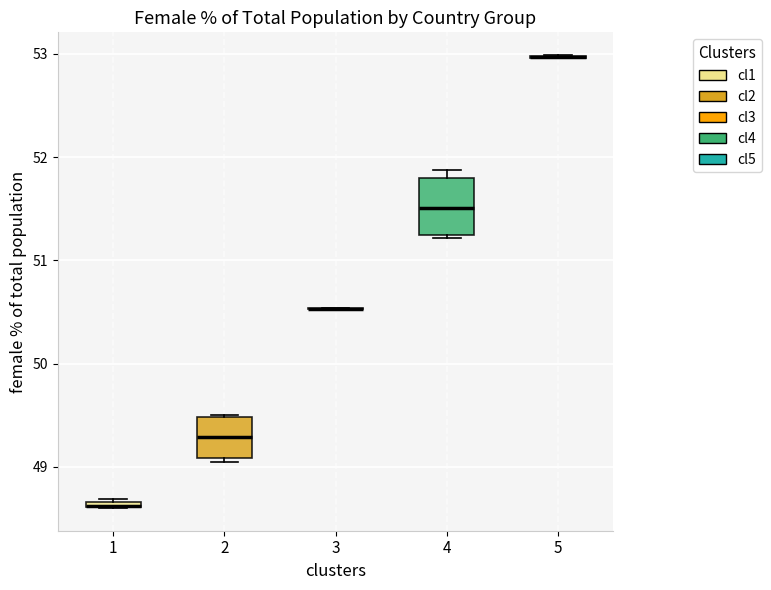

Where is the upper edge of the box at x = 4 on the y-axis? The values are not printed on the chart, so give them approximately, as read against the axis.

51.8